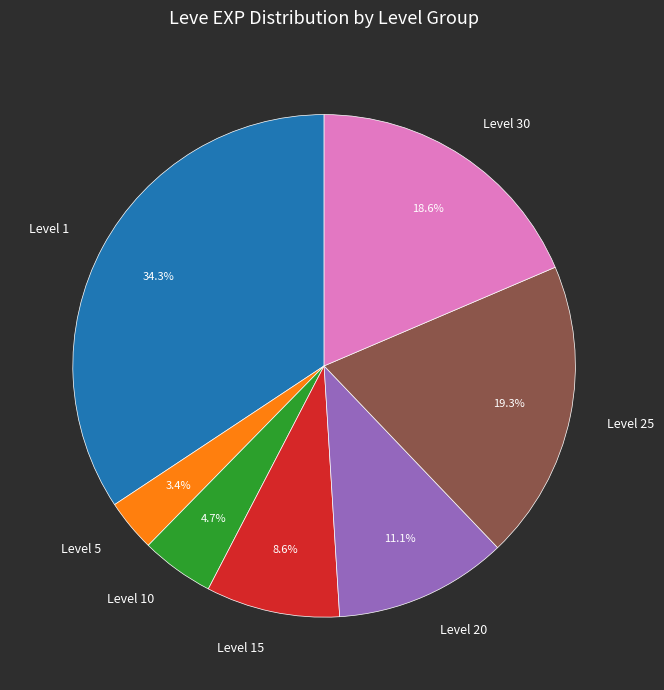

Rank the categories by value from highest to lowest.

Level 1, Level 25, Level 30, Level 20, Level 15, Level 10, Level 5